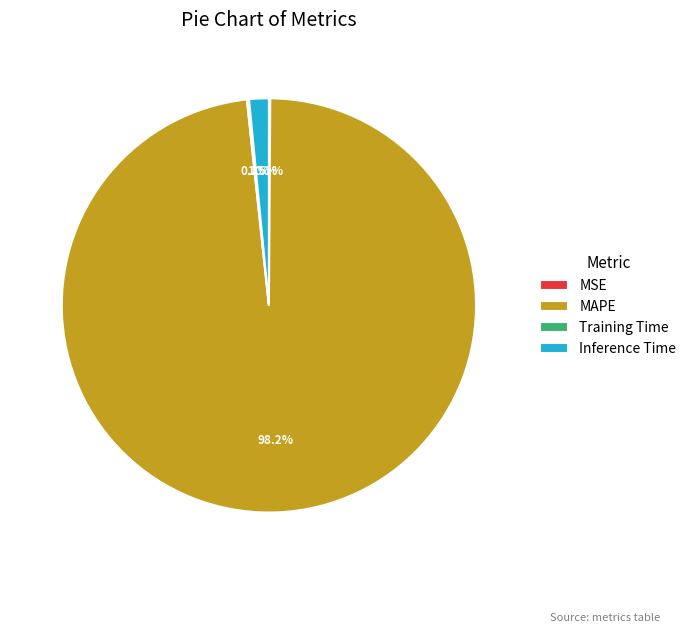

What percentage do MAPE and Inference Time together represent?

99.7%